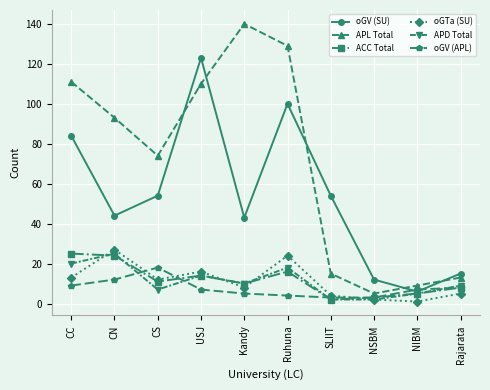

Does the chart display data point markers on the line(s)?

Yes